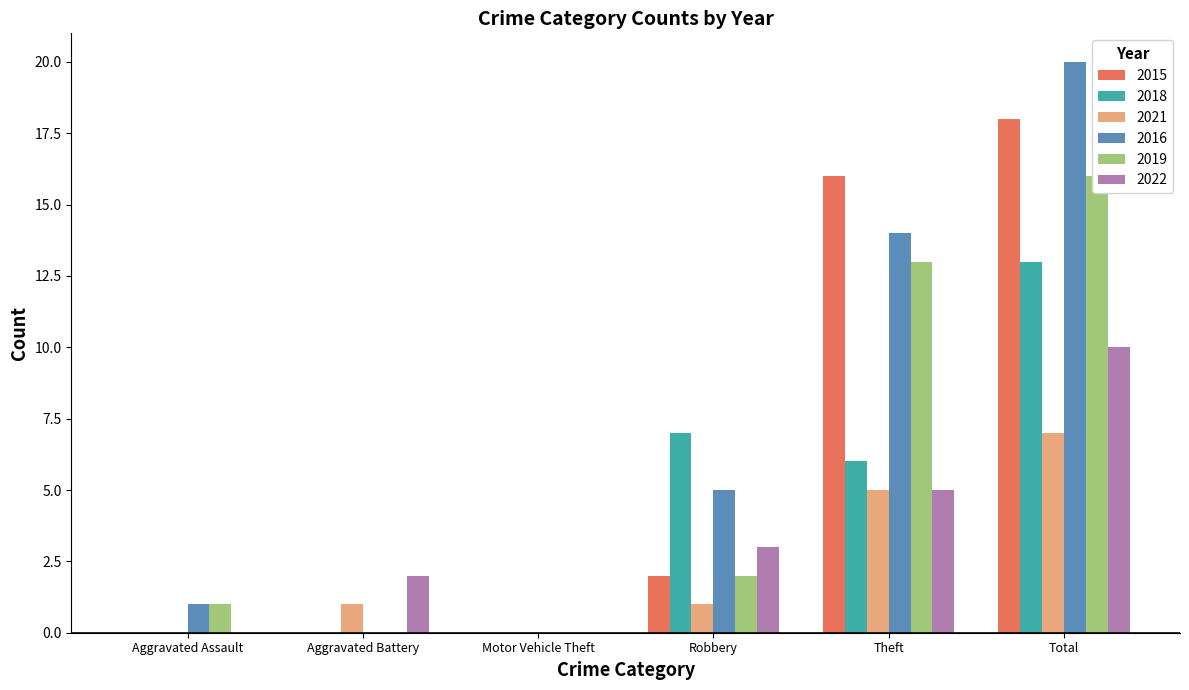

Reading left to right, extract all data points from this chart.

2015: Aggravated Assault=0	Aggravated Battery=0	Motor Vehicle Theft=0	Robbery=2	Theft=16	Total=18
2018: Aggravated Assault=0	Aggravated Battery=0	Motor Vehicle Theft=0	Robbery=7	Theft=6	Total=13
2021: Aggravated Assault=0	Aggravated Battery=1	Motor Vehicle Theft=0	Robbery=1	Theft=5	Total=7
2016: Aggravated Assault=1	Aggravated Battery=0	Motor Vehicle Theft=0	Robbery=5	Theft=14	Total=20
2019: Aggravated Assault=1	Aggravated Battery=0	Motor Vehicle Theft=0	Robbery=2	Theft=13	Total=16
2022: Aggravated Assault=0	Aggravated Battery=2	Motor Vehicle Theft=0	Robbery=3	Theft=5	Total=10